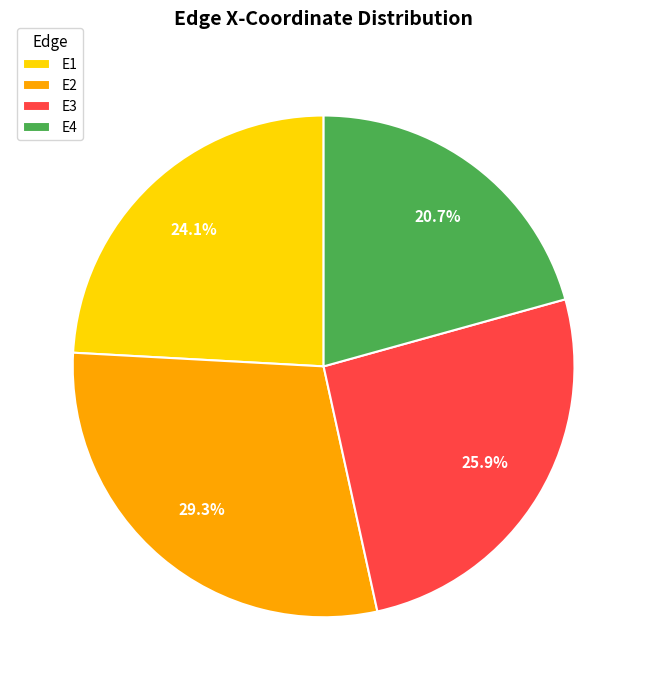

What is the total percentage of E1 and E3?

50.0%